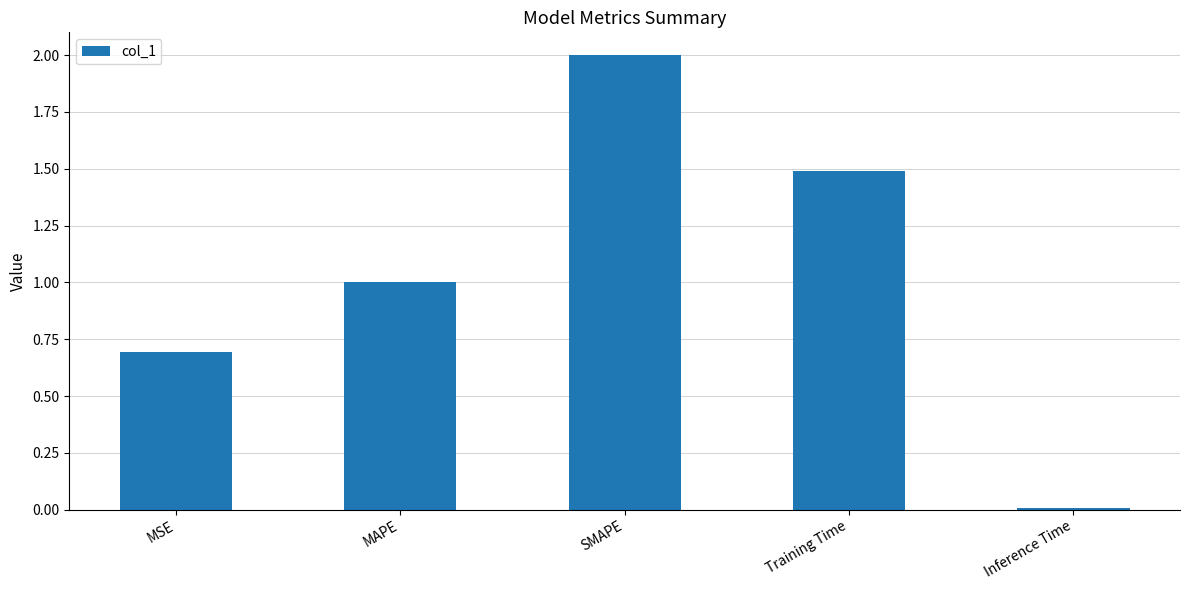

Which category has the highest value across all series?

SMAPE